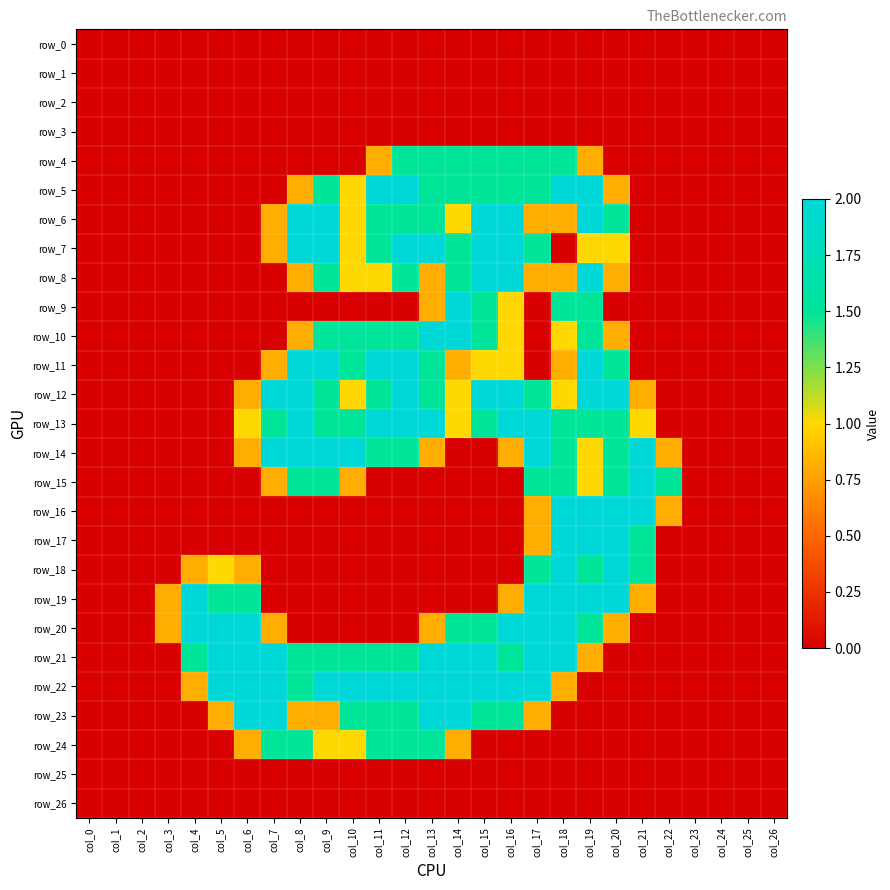

Reading left to right, transcribe all the data shown in this chart.

row_0: col_0=0.0	col_1=0.0	col_2=0.0	col_3=0.0	col_4=0.0	col_5=0.0	col_6=0.0	col_7=0.0	col_8=0.0	col_9=0.0	col_10=0.0	col_11=0.0	col_12=0.0	col_13=0.0	col_14=0.0	col_15=0.0	col_16=0.0	col_17=0.0	col_18=0.0	col_19=0.0	col_20=0.0	col_21=0.0	col_22=0.0	col_23=0.0	col_24=0.0	col_25=0.0	col_26=0.0
row_1: col_0=0.0	col_1=0.0	col_2=0.0	col_3=0.0	col_4=0.0	col_5=0.0	col_6=0.0	col_7=0.0	col_8=0.0	col_9=0.0	col_10=0.0	col_11=0.0	col_12=0.0	col_13=0.0	col_14=0.0	col_15=0.0	col_16=0.0	col_17=0.0	col_18=0.0	col_19=0.0	col_20=0.0	col_21=0.0	col_22=0.0	col_23=0.0	col_24=0.0	col_25=0.0	col_26=0.0
row_2: col_0=0.0	col_1=0.0	col_2=0.0	col_3=0.0	col_4=0.0	col_5=0.0	col_6=0.0	col_7=0.0	col_8=0.0	col_9=0.0	col_10=0.0	col_11=0.0	col_12=0.0	col_13=0.0	col_14=0.0	col_15=0.0	col_16=0.0	col_17=0.0	col_18=0.0	col_19=0.0	col_20=0.0	col_21=0.0	col_22=0.0	col_23=0.0	col_24=0.0	col_25=0.0	col_26=0.0
row_3: col_0=0.0	col_1=0.0	col_2=0.0	col_3=0.0	col_4=0.0	col_5=0.0	col_6=0.0	col_7=0.0	col_8=0.0	col_9=0.0	col_10=0.0	col_11=0.0	col_12=0.0	col_13=0.0	col_14=0.0	col_15=0.0	col_16=0.0	col_17=0.0	col_18=0.0	col_19=0.0	col_20=0.0	col_21=0.0	col_22=0.0	col_23=0.0	col_24=0.0	col_25=0.0	col_26=0.0
row_4: col_0=0.0	col_1=0.0	col_2=0.0	col_3=0.0	col_4=0.0	col_5=0.0	col_6=0.0	col_7=0.0	col_8=0.0	col_9=0.0	col_10=0.0	col_11=0.8	col_12=1.5	col_13=1.5	col_14=1.5	col_15=1.5	col_16=1.5	col_17=1.5	col_18=1.5	col_19=0.8	col_20=0.0	col_21=0.0	col_22=0.0	col_23=0.0	col_24=0.0	col_25=0.0	col_26=0.0
row_5: col_0=0.0	col_1=0.0	col_2=0.0	col_3=0.0	col_4=0.0	col_5=0.0	col_6=0.0	col_7=0.0	col_8=0.8	col_9=1.5	col_10=1.0	col_11=2.0	col_12=2.0	col_13=1.5	col_14=1.5	col_15=1.5	col_16=1.5	col_17=1.5	col_18=2.0	col_19=2.0	col_20=0.8	col_21=0.0	col_22=0.0	col_23=0.0	col_24=0.0	col_25=0.0	col_26=0.0
row_6: col_0=0.0	col_1=0.0	col_2=0.0	col_3=0.0	col_4=0.0	col_5=0.0	col_6=0.0	col_7=0.8	col_8=2.0	col_9=2.0	col_10=1.0	col_11=1.5	col_12=1.5	col_13=1.5	col_14=1.0	col_15=2.0	col_16=2.0	col_17=0.8	col_18=0.8	col_19=2.0	col_20=1.5	col_21=0.0	col_22=0.0	col_23=0.0	col_24=0.0	col_25=0.0	col_26=0.0
row_7: col_0=0.0	col_1=0.0	col_2=0.0	col_3=0.0	col_4=0.0	col_5=0.0	col_6=0.0	col_7=0.8	col_8=2.0	col_9=2.0	col_10=1.0	col_11=1.5	col_12=2.0	col_13=2.0	col_14=1.5	col_15=2.0	col_16=2.0	col_17=1.5	col_18=0.0	col_19=1.0	col_20=1.0	col_21=0.0	col_22=0.0	col_23=0.0	col_24=0.0	col_25=0.0	col_26=0.0
row_8: col_0=0.0	col_1=0.0	col_2=0.0	col_3=0.0	col_4=0.0	col_5=0.0	col_6=0.0	col_7=0.0	col_8=0.8	col_9=1.5	col_10=1.0	col_11=1.0	col_12=1.5	col_13=0.8	col_14=1.5	col_15=2.0	col_16=2.0	col_17=0.8	col_18=0.8	col_19=2.0	col_20=0.8	col_21=0.0	col_22=0.0	col_23=0.0	col_24=0.0	col_25=0.0	col_26=0.0
row_9: col_0=0.0	col_1=0.0	col_2=0.0	col_3=0.0	col_4=0.0	col_5=0.0	col_6=0.0	col_7=0.0	col_8=0.0	col_9=0.0	col_10=0.0	col_11=0.0	col_12=0.0	col_13=0.8	col_14=2.0	col_15=1.5	col_16=1.0	col_17=0.0	col_18=1.5	col_19=1.5	col_20=0.0	col_21=0.0	col_22=0.0	col_23=0.0	col_24=0.0	col_25=0.0	col_26=0.0
row_10: col_0=0.0	col_1=0.0	col_2=0.0	col_3=0.0	col_4=0.0	col_5=0.0	col_6=0.0	col_7=0.0	col_8=0.8	col_9=1.5	col_10=1.5	col_11=1.5	col_12=1.5	col_13=2.0	col_14=2.0	col_15=1.5	col_16=1.0	col_17=0.0	col_18=1.0	col_19=1.5	col_20=0.8	col_21=0.0	col_22=0.0	col_23=0.0	col_24=0.0	col_25=0.0	col_26=0.0
row_11: col_0=0.0	col_1=0.0	col_2=0.0	col_3=0.0	col_4=0.0	col_5=0.0	col_6=0.0	col_7=0.8	col_8=2.0	col_9=2.0	col_10=1.5	col_11=2.0	col_12=2.0	col_13=1.5	col_14=0.8	col_15=1.0	col_16=1.0	col_17=0.0	col_18=0.8	col_19=2.0	col_20=1.5	col_21=0.0	col_22=0.0	col_23=0.0	col_24=0.0	col_25=0.0	col_26=0.0
row_12: col_0=0.0	col_1=0.0	col_2=0.0	col_3=0.0	col_4=0.0	col_5=0.0	col_6=0.8	col_7=2.0	col_8=2.0	col_9=1.5	col_10=1.0	col_11=1.5	col_12=2.0	col_13=1.5	col_14=1.0	col_15=2.0	col_16=2.0	col_17=1.5	col_18=1.0	col_19=2.0	col_20=2.0	col_21=0.8	col_22=0.0	col_23=0.0	col_24=0.0	col_25=0.0	col_26=0.0
row_13: col_0=0.0	col_1=0.0	col_2=0.0	col_3=0.0	col_4=0.0	col_5=0.0	col_6=1.0	col_7=1.5	col_8=2.0	col_9=1.5	col_10=1.5	col_11=2.0	col_12=2.0	col_13=2.0	col_14=1.0	col_15=1.5	col_16=2.0	col_17=2.0	col_18=1.5	col_19=1.5	col_20=1.5	col_21=1.0	col_22=0.0	col_23=0.0	col_24=0.0	col_25=0.0	col_26=0.0
row_14: col_0=0.0	col_1=0.0	col_2=0.0	col_3=0.0	col_4=0.0	col_5=0.0	col_6=0.8	col_7=2.0	col_8=2.0	col_9=2.0	col_10=2.0	col_11=1.5	col_12=1.5	col_13=0.8	col_14=0.0	col_15=0.0	col_16=0.8	col_17=2.0	col_18=1.5	col_19=1.0	col_20=1.5	col_21=2.0	col_22=0.8	col_23=0.0	col_24=0.0	col_25=0.0	col_26=0.0
row_15: col_0=0.0	col_1=0.0	col_2=0.0	col_3=0.0	col_4=0.0	col_5=0.0	col_6=0.0	col_7=0.8	col_8=1.5	col_9=1.5	col_10=0.8	col_11=0.0	col_12=0.0	col_13=0.0	col_14=0.0	col_15=0.0	col_16=0.0	col_17=1.5	col_18=1.5	col_19=1.0	col_20=1.5	col_21=2.0	col_22=1.5	col_23=0.0	col_24=0.0	col_25=0.0	col_26=0.0
row_16: col_0=0.0	col_1=0.0	col_2=0.0	col_3=0.0	col_4=0.0	col_5=0.0	col_6=0.0	col_7=0.0	col_8=0.0	col_9=0.0	col_10=0.0	col_11=0.0	col_12=0.0	col_13=0.0	col_14=0.0	col_15=0.0	col_16=0.0	col_17=0.8	col_18=2.0	col_19=2.0	col_20=2.0	col_21=2.0	col_22=0.8	col_23=0.0	col_24=0.0	col_25=0.0	col_26=0.0
row_17: col_0=0.0	col_1=0.0	col_2=0.0	col_3=0.0	col_4=0.0	col_5=0.0	col_6=0.0	col_7=0.0	col_8=0.0	col_9=0.0	col_10=0.0	col_11=0.0	col_12=0.0	col_13=0.0	col_14=0.0	col_15=0.0	col_16=0.0	col_17=0.8	col_18=2.0	col_19=2.0	col_20=2.0	col_21=1.5	col_22=0.0	col_23=0.0	col_24=0.0	col_25=0.0	col_26=0.0
row_18: col_0=0.0	col_1=0.0	col_2=0.0	col_3=0.0	col_4=0.8	col_5=1.0	col_6=0.8	col_7=0.0	col_8=0.0	col_9=0.0	col_10=0.0	col_11=0.0	col_12=0.0	col_13=0.0	col_14=0.0	col_15=0.0	col_16=0.0	col_17=1.5	col_18=2.0	col_19=1.5	col_20=2.0	col_21=1.5	col_22=0.0	col_23=0.0	col_24=0.0	col_25=0.0	col_26=0.0
row_19: col_0=0.0	col_1=0.0	col_2=0.0	col_3=0.8	col_4=2.0	col_5=1.5	col_6=1.5	col_7=0.0	col_8=0.0	col_9=0.0	col_10=0.0	col_11=0.0	col_12=0.0	col_13=0.0	col_14=0.0	col_15=0.0	col_16=0.8	col_17=2.0	col_18=2.0	col_19=2.0	col_20=2.0	col_21=0.8	col_22=0.0	col_23=0.0	col_24=0.0	col_25=0.0	col_26=0.0
row_20: col_0=0.0	col_1=0.0	col_2=0.0	col_3=0.8	col_4=2.0	col_5=2.0	col_6=2.0	col_7=0.8	col_8=0.0	col_9=0.0	col_10=0.0	col_11=0.0	col_12=0.0	col_13=0.8	col_14=1.5	col_15=1.5	col_16=2.0	col_17=2.0	col_18=2.0	col_19=1.5	col_20=0.8	col_21=0.0	col_22=0.0	col_23=0.0	col_24=0.0	col_25=0.0	col_26=0.0
row_21: col_0=0.0	col_1=0.0	col_2=0.0	col_3=0.0	col_4=1.5	col_5=2.0	col_6=2.0	col_7=2.0	col_8=1.5	col_9=1.5	col_10=1.5	col_11=1.5	col_12=1.5	col_13=2.0	col_14=2.0	col_15=2.0	col_16=1.5	col_17=2.0	col_18=2.0	col_19=0.8	col_20=0.0	col_21=0.0	col_22=0.0	col_23=0.0	col_24=0.0	col_25=0.0	col_26=0.0
row_22: col_0=0.0	col_1=0.0	col_2=0.0	col_3=0.0	col_4=0.8	col_5=2.0	col_6=2.0	col_7=2.0	col_8=1.5	col_9=2.0	col_10=2.0	col_11=2.0	col_12=2.0	col_13=2.0	col_14=2.0	col_15=2.0	col_16=2.0	col_17=2.0	col_18=0.8	col_19=0.0	col_20=0.0	col_21=0.0	col_22=0.0	col_23=0.0	col_24=0.0	col_25=0.0	col_26=0.0
row_23: col_0=0.0	col_1=0.0	col_2=0.0	col_3=0.0	col_4=0.0	col_5=0.8	col_6=2.0	col_7=2.0	col_8=0.8	col_9=0.8	col_10=1.5	col_11=1.5	col_12=1.5	col_13=2.0	col_14=2.0	col_15=1.5	col_16=1.5	col_17=0.8	col_18=0.0	col_19=0.0	col_20=0.0	col_21=0.0	col_22=0.0	col_23=0.0	col_24=0.0	col_25=0.0	col_26=0.0
row_24: col_0=0.0	col_1=0.0	col_2=0.0	col_3=0.0	col_4=0.0	col_5=0.0	col_6=0.8	col_7=1.5	col_8=1.5	col_9=1.0	col_10=1.0	col_11=1.5	col_12=1.5	col_13=1.5	col_14=0.8	col_15=0.0	col_16=0.0	col_17=0.0	col_18=0.0	col_19=0.0	col_20=0.0	col_21=0.0	col_22=0.0	col_23=0.0	col_24=0.0	col_25=0.0	col_26=0.0
row_25: col_0=0.0	col_1=0.0	col_2=0.0	col_3=0.0	col_4=0.0	col_5=0.0	col_6=0.0	col_7=0.0	col_8=0.0	col_9=0.0	col_10=0.0	col_11=0.0	col_12=0.0	col_13=0.0	col_14=0.0	col_15=0.0	col_16=0.0	col_17=0.0	col_18=0.0	col_19=0.0	col_20=0.0	col_21=0.0	col_22=0.0	col_23=0.0	col_24=0.0	col_25=0.0	col_26=0.0
row_26: col_0=0.0	col_1=0.0	col_2=0.0	col_3=0.0	col_4=0.0	col_5=0.0	col_6=0.0	col_7=0.0	col_8=0.0	col_9=0.0	col_10=0.0	col_11=0.0	col_12=0.0	col_13=0.0	col_14=0.0	col_15=0.0	col_16=0.0	col_17=0.0	col_18=0.0	col_19=0.0	col_20=0.0	col_21=0.0	col_22=0.0	col_23=0.0	col_24=0.0	col_25=0.0	col_26=0.0